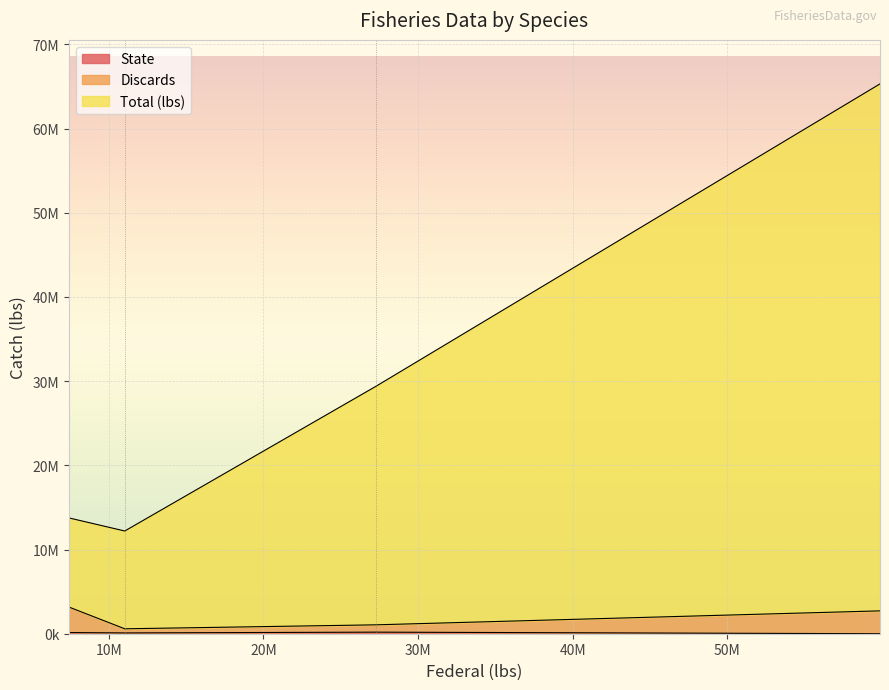

What is the difference between the maximum and minimum values in the Discards series?

2578308